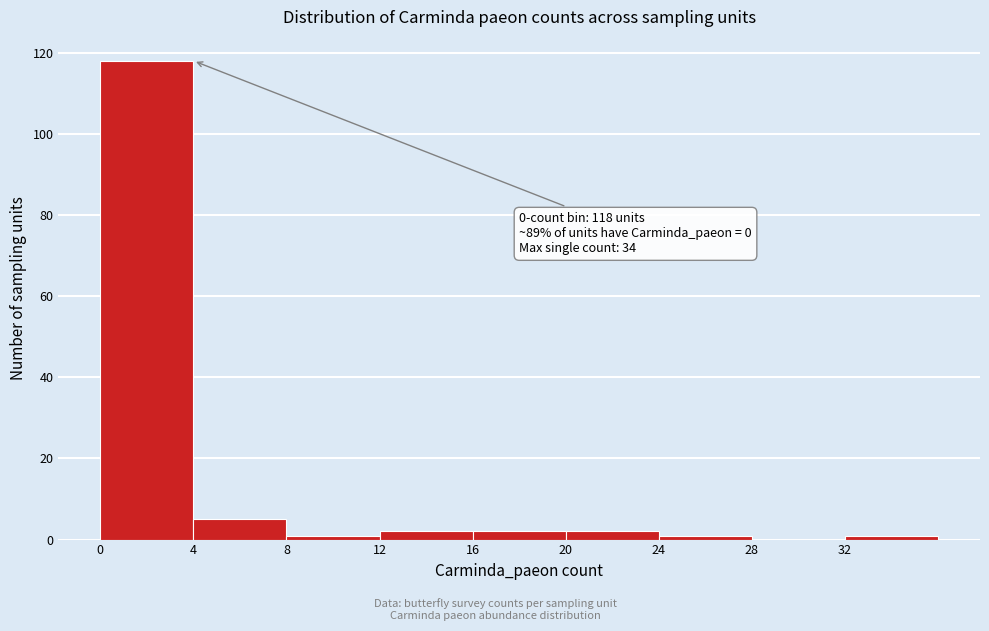

Which range on the x-axis has the tallest bar?

0 to 4